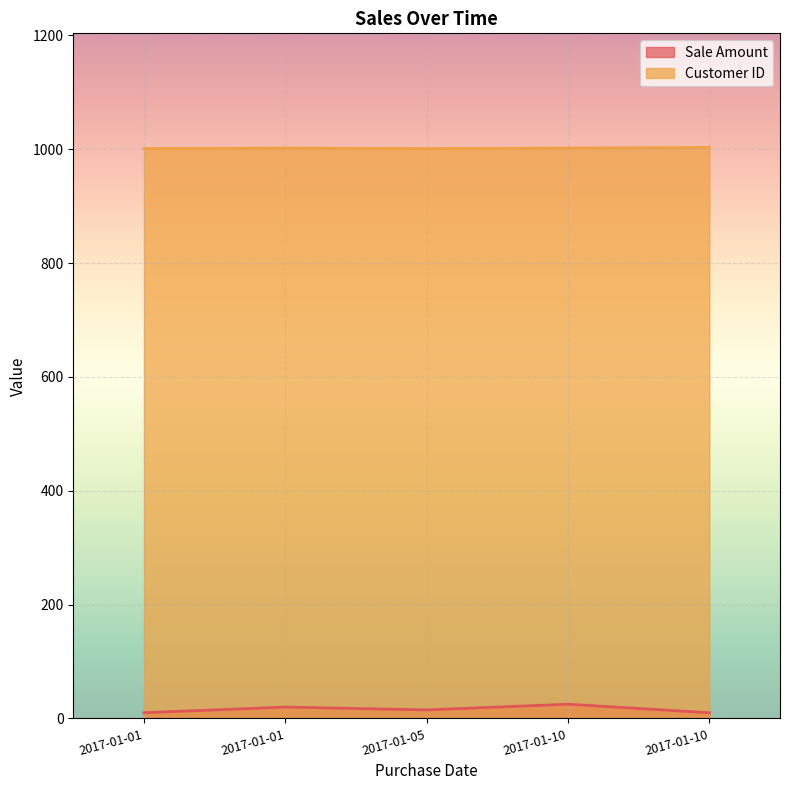

How many data points in Customer ID are above 1002?

1